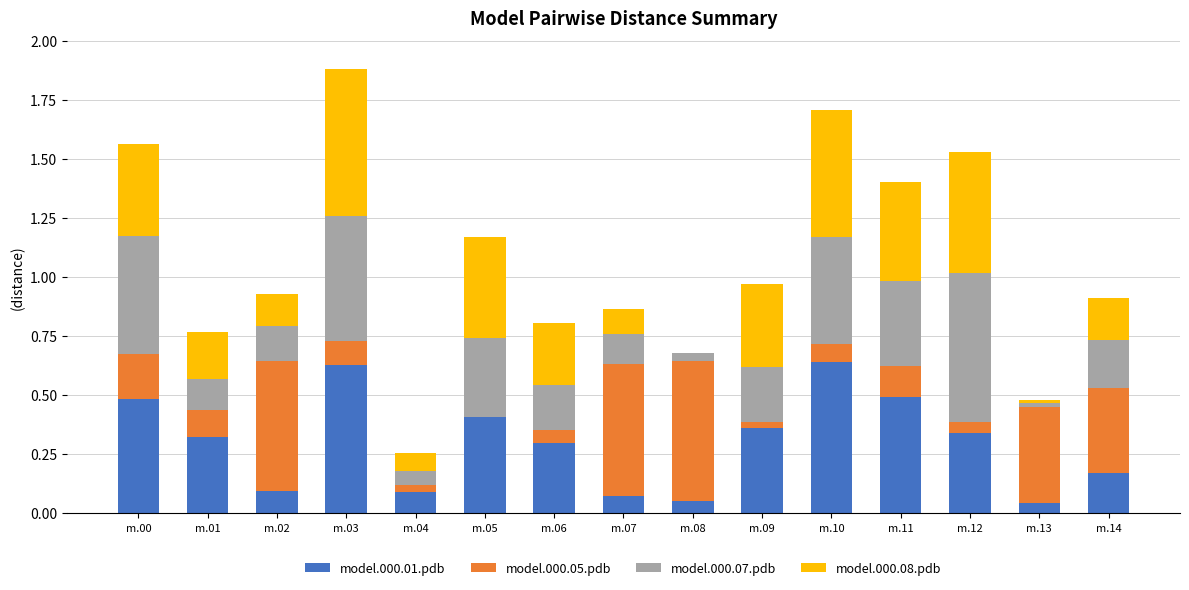

The model.000.01.pdb series shows 0.1 at m.02. True or false?

True